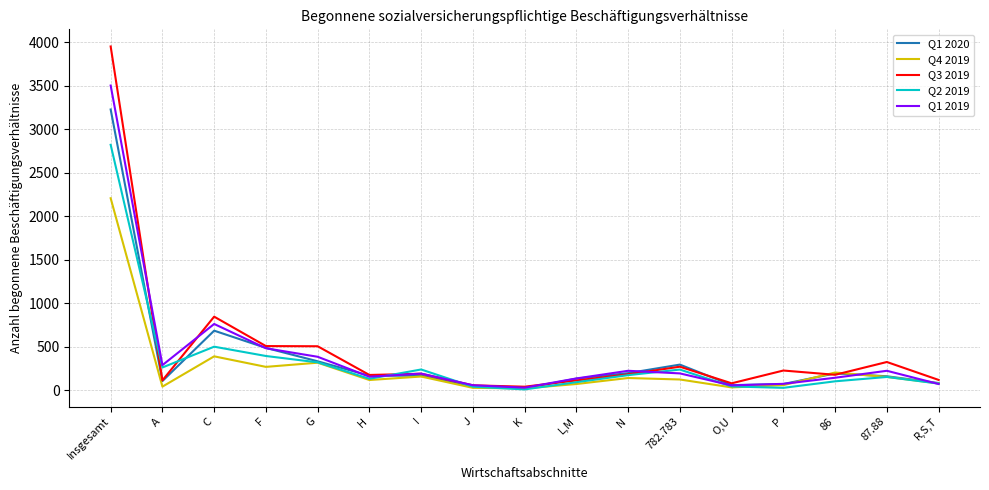

List the series in order of their overall mean, lowest first.

Q4 2019, Q2 2019, Q1 2020, Q1 2019, Q3 2019